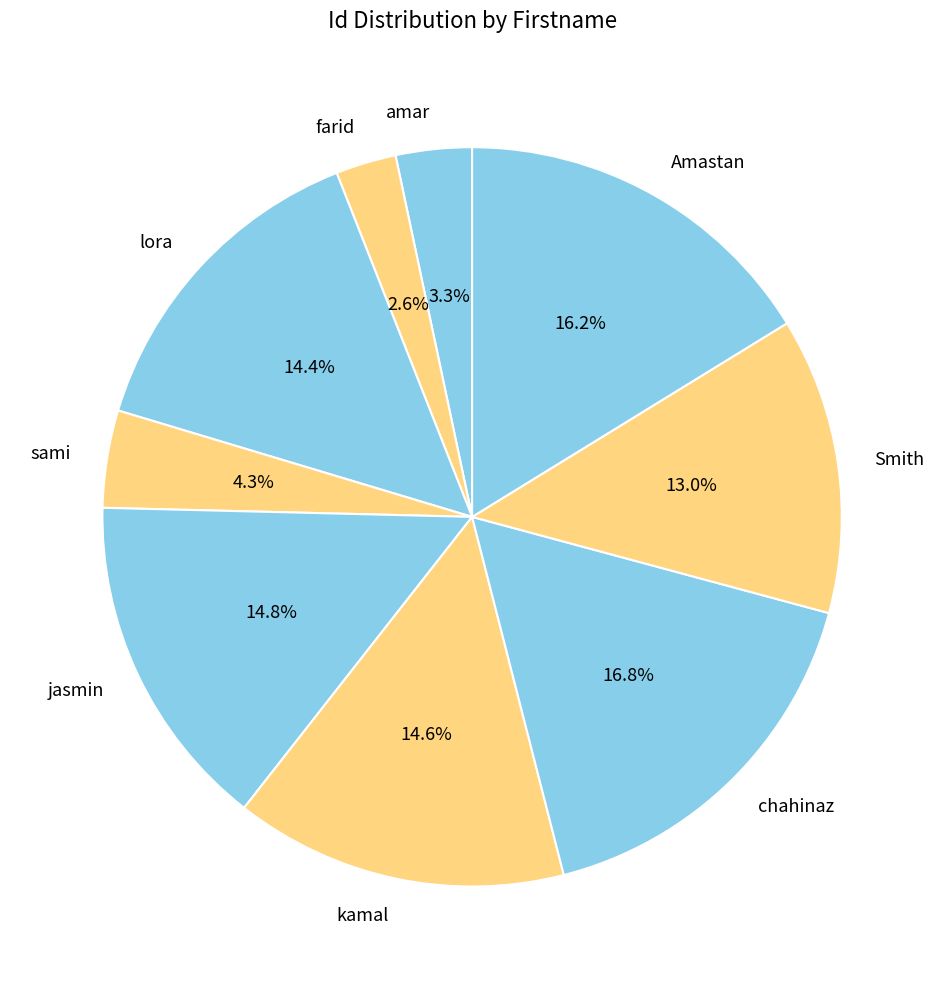

Is there a majority slice in this chart?

No